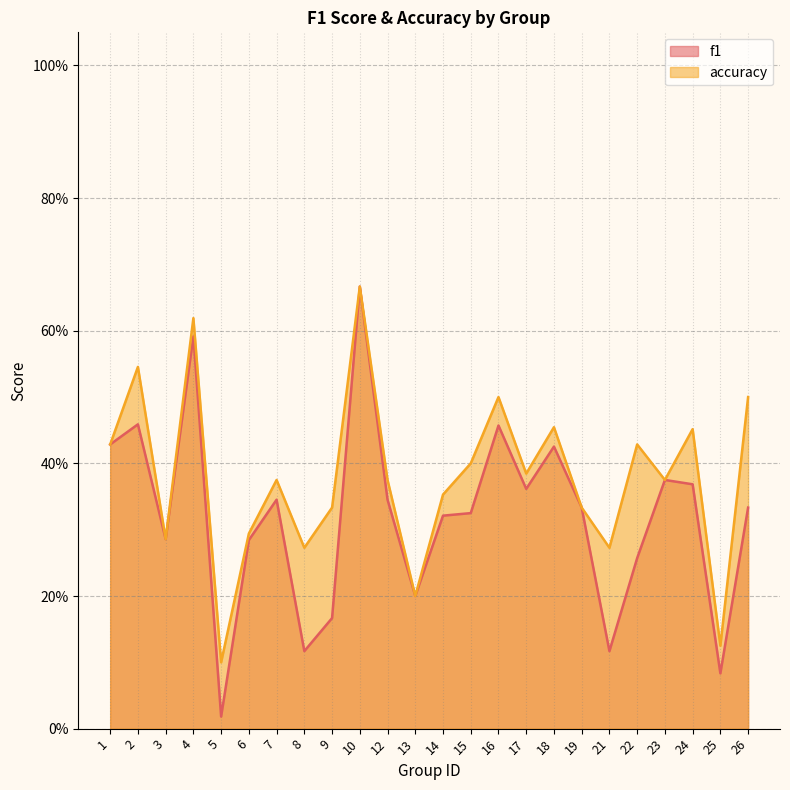

Is the value of f1 at 17 greater than the value of accuracy at 7?

No